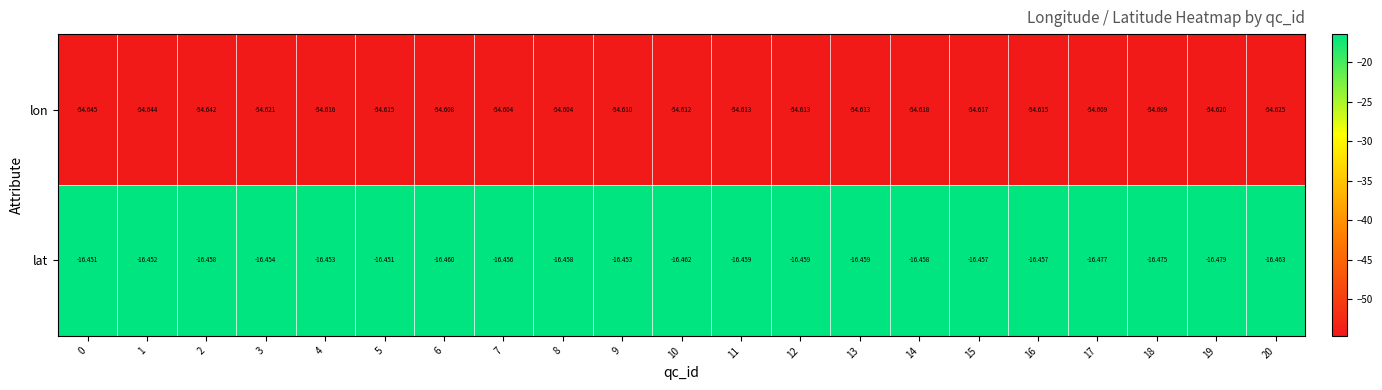

Which series has the widest spread of values?

lon